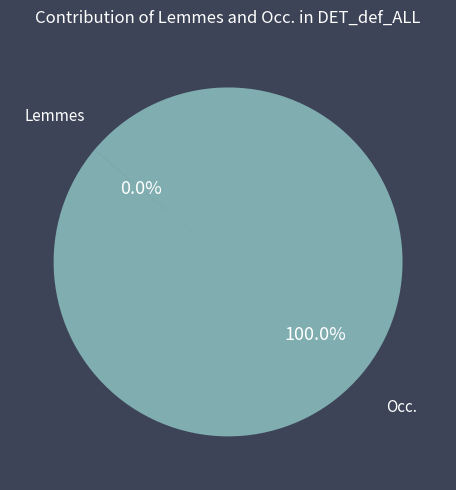

Does any single category account for the majority?

Yes